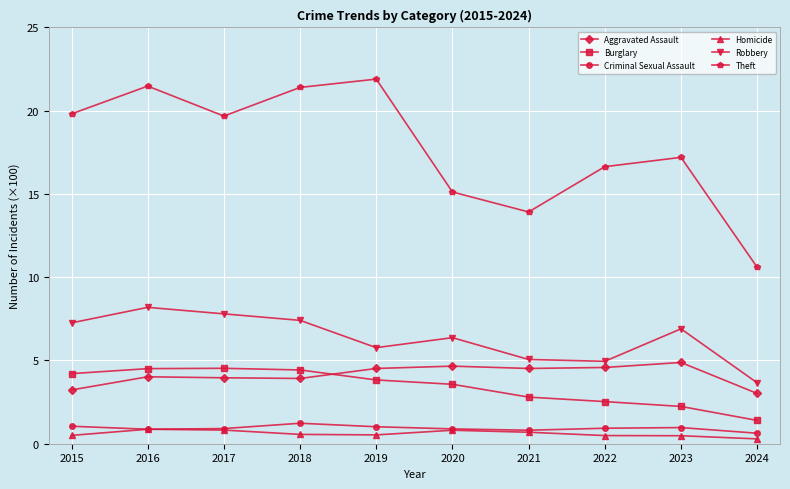

Where is the first local minimum for Robbery?

2019